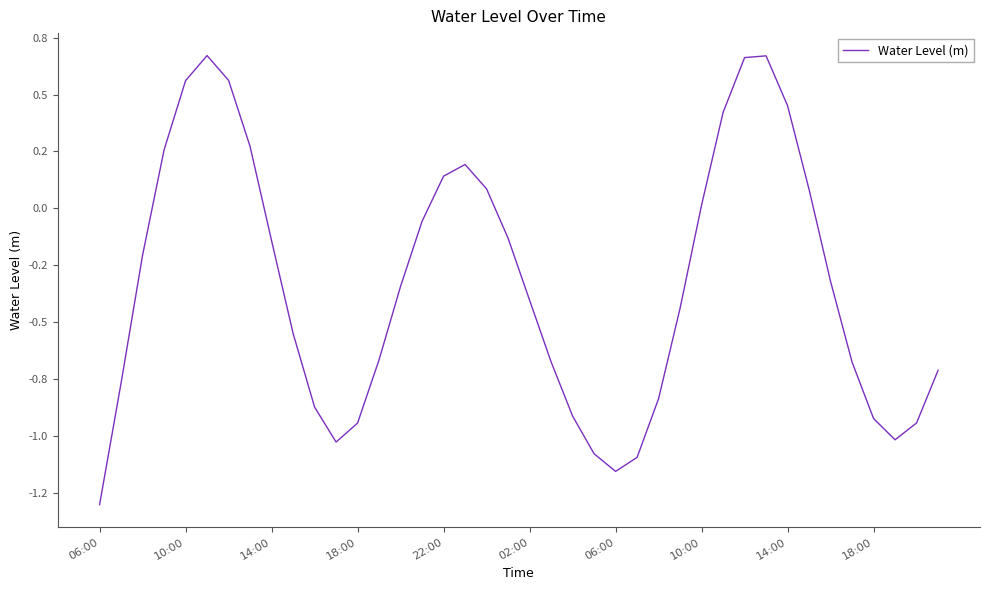

Does the chart have visible grid lines?

No